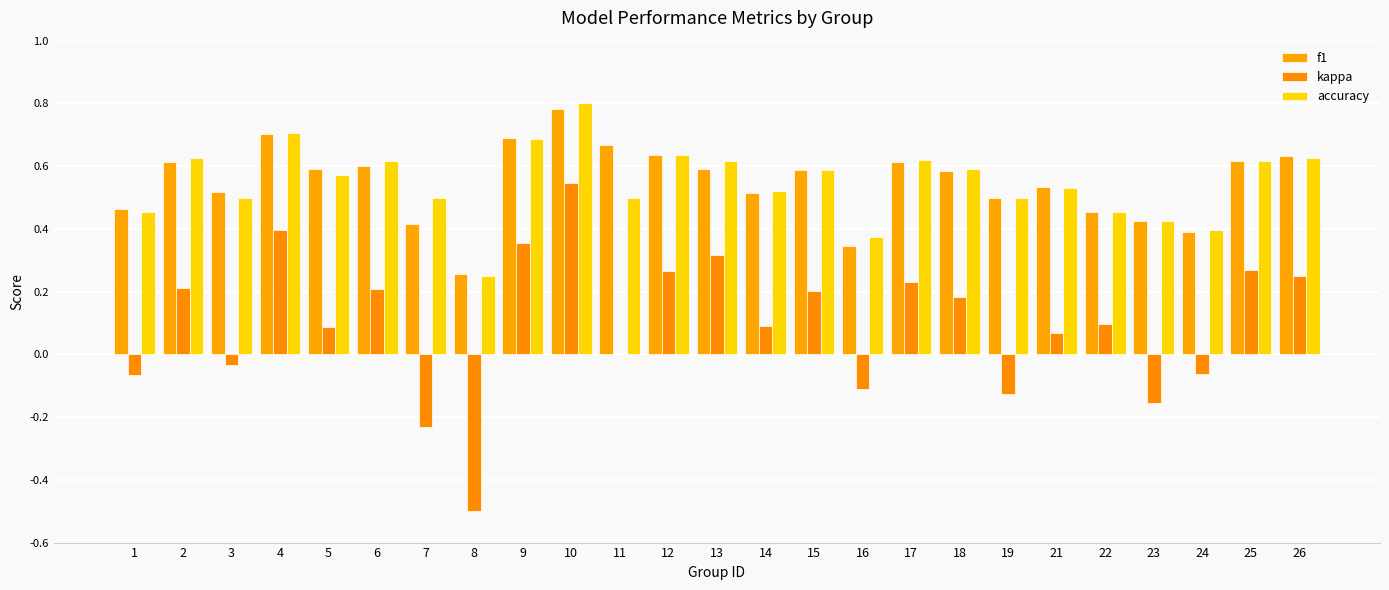

At which label does kappa reach its peak?

10